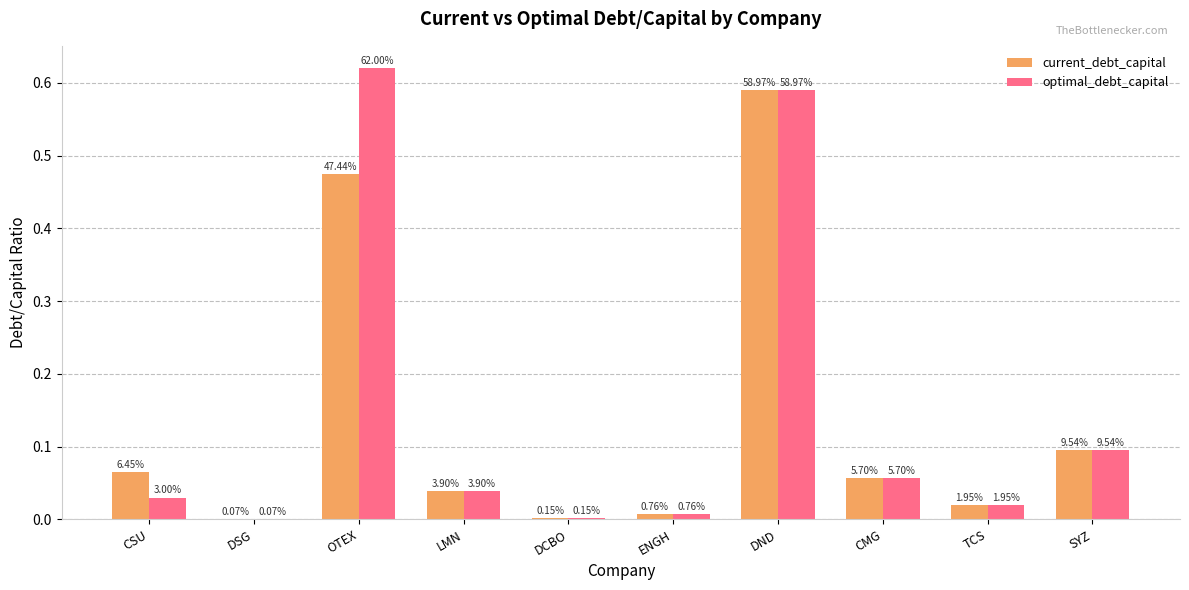

How many groups of bars are there?

10